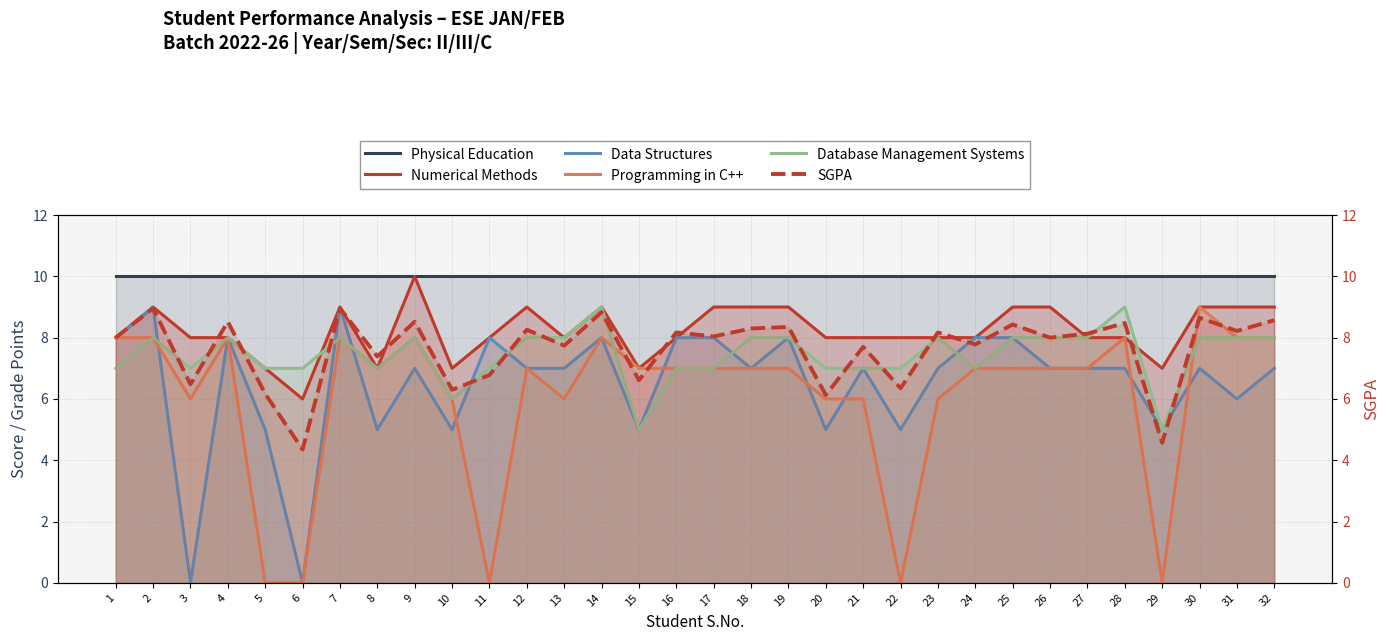

Is it true that Physical Education equals 10.0 at 24?

True